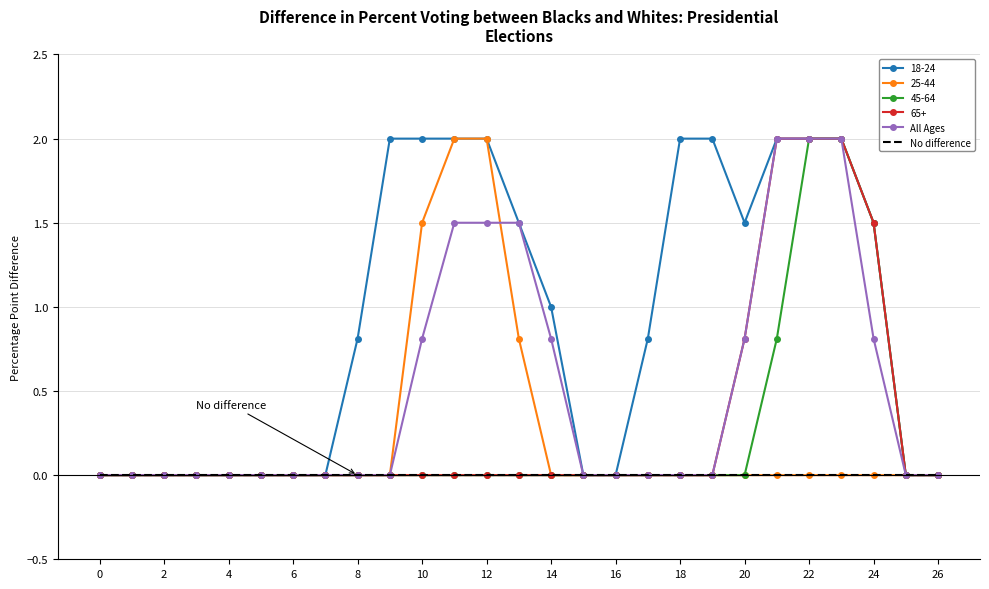

What is the maximum value for All Ages?

2.0